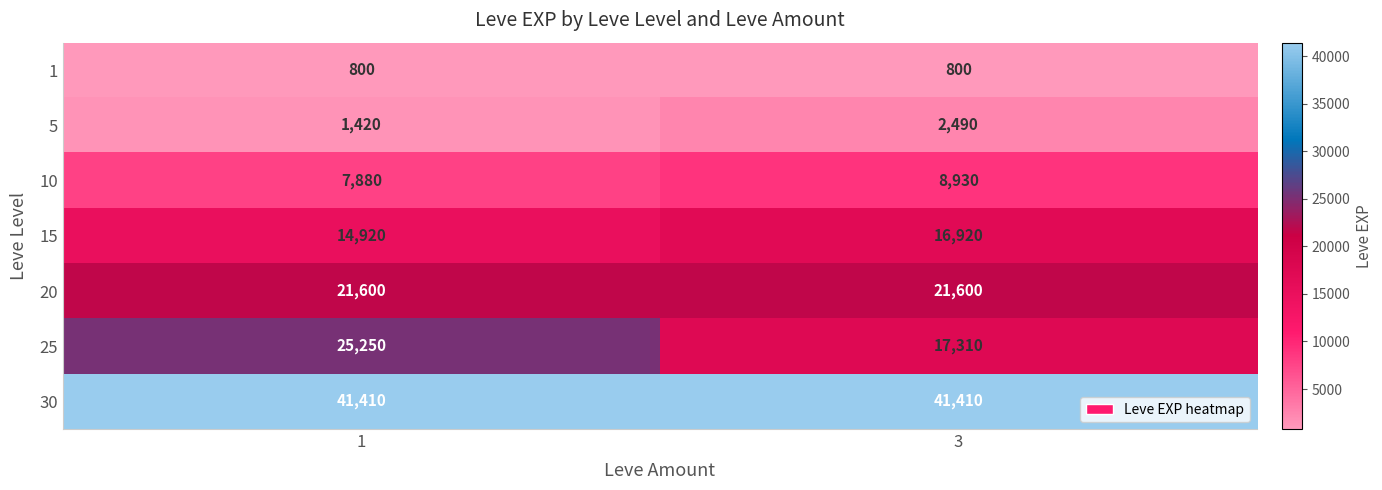

Which series has the largest range (max minus min)?

25